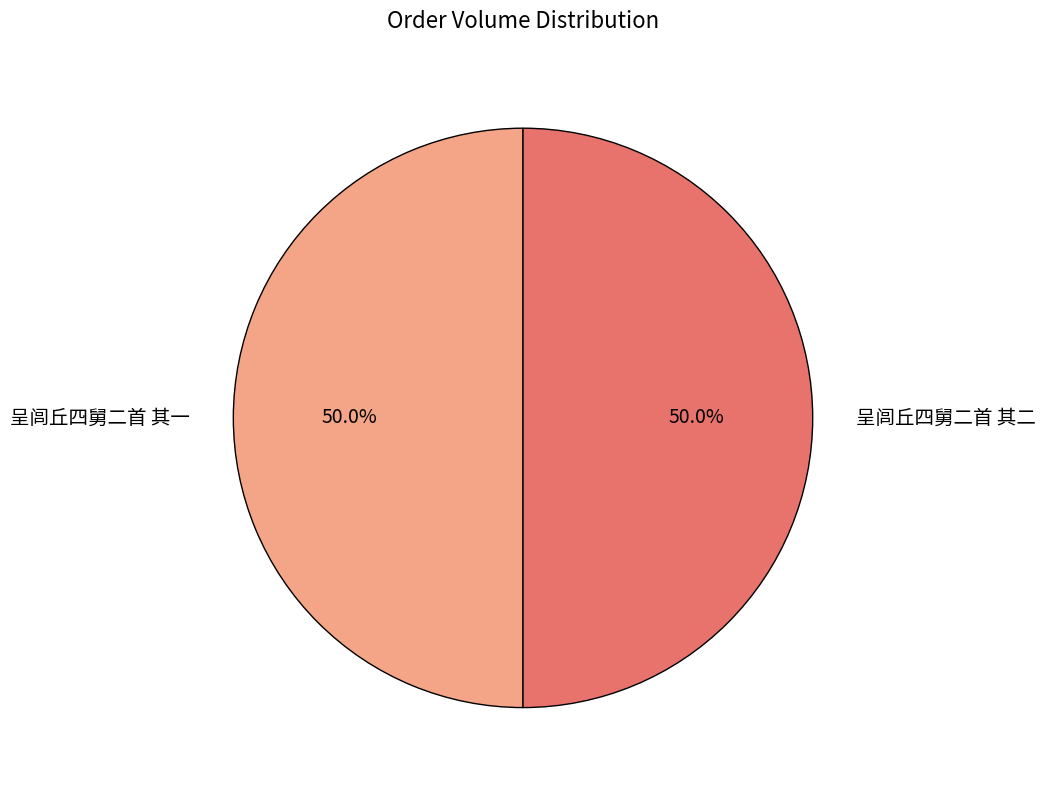

The 呈闾丘四舅二首 其二 slice represents 38% of the pie. True or false?

False